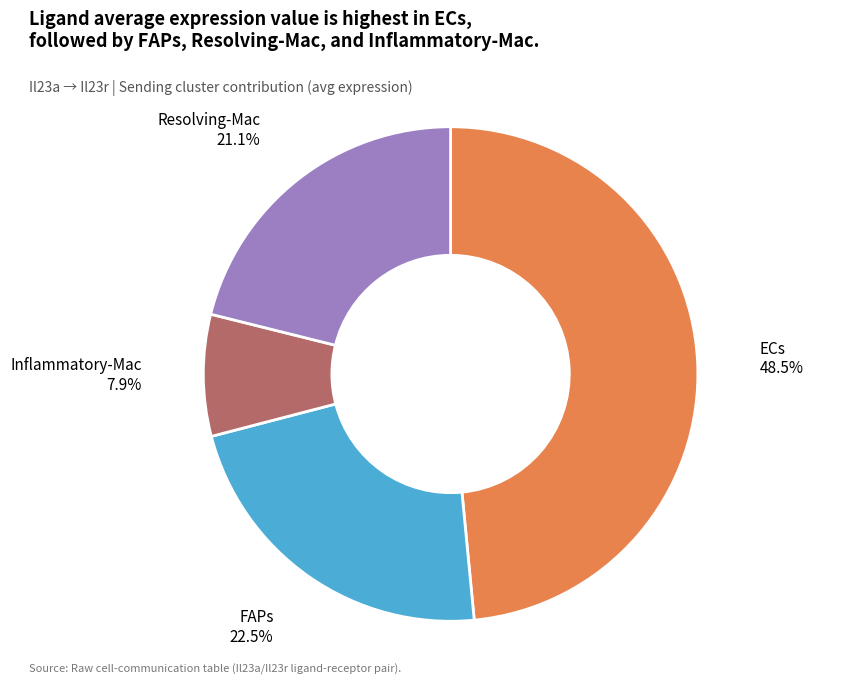

Is there any slice that represents more than half of the pie?

No